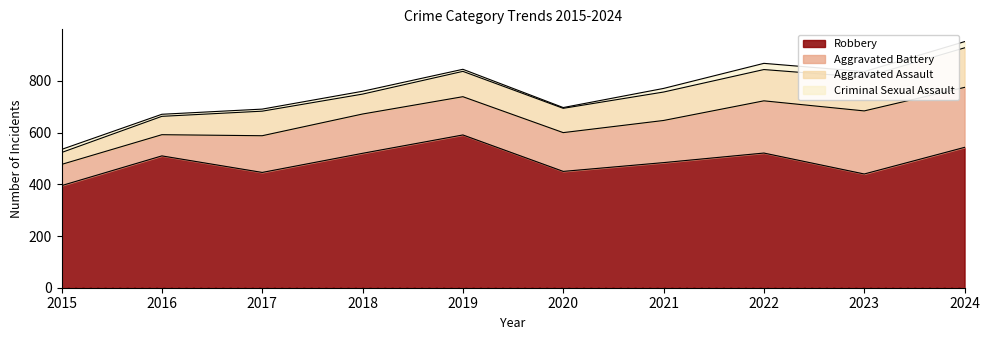

List the series in order of their peak value, lowest first.

Criminal Sexual Assault, Aggravated Assault, Aggravated Battery, Robbery